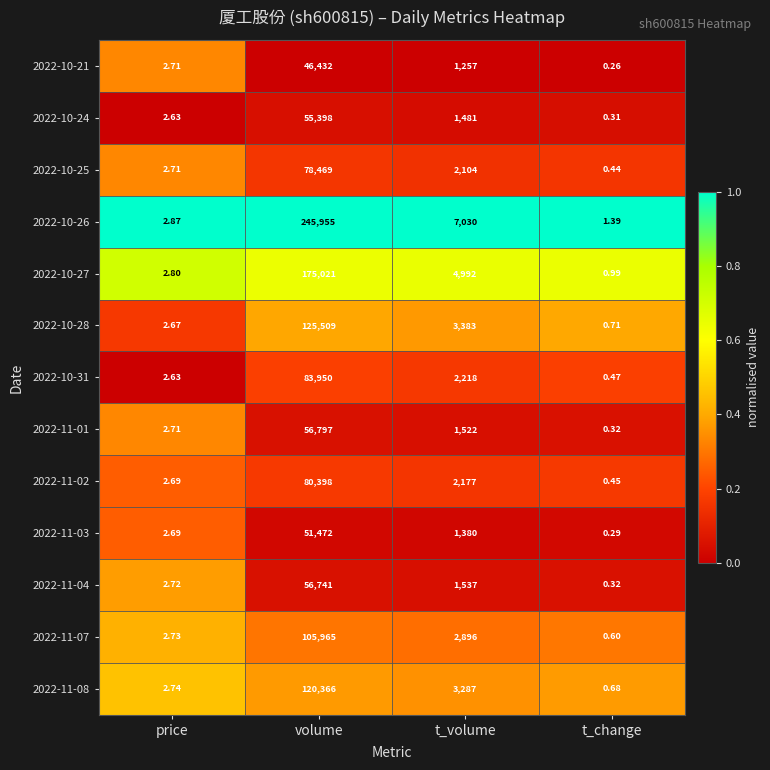

Which label corresponds to the largest value in the chart?

volume